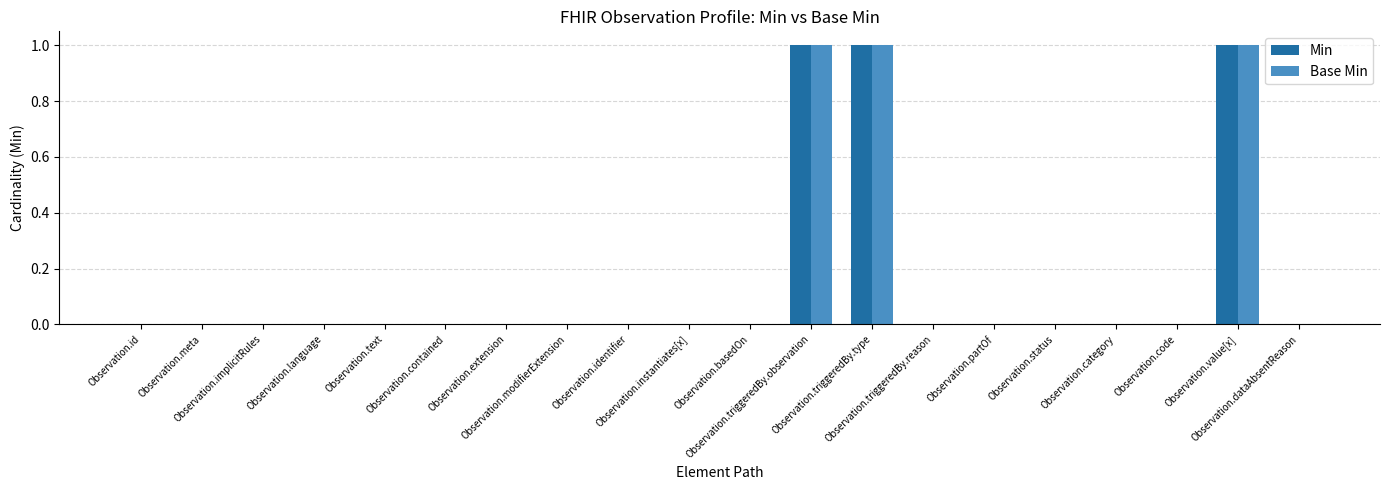

List the series in order of their peak value, highest first.

Min, Base Min